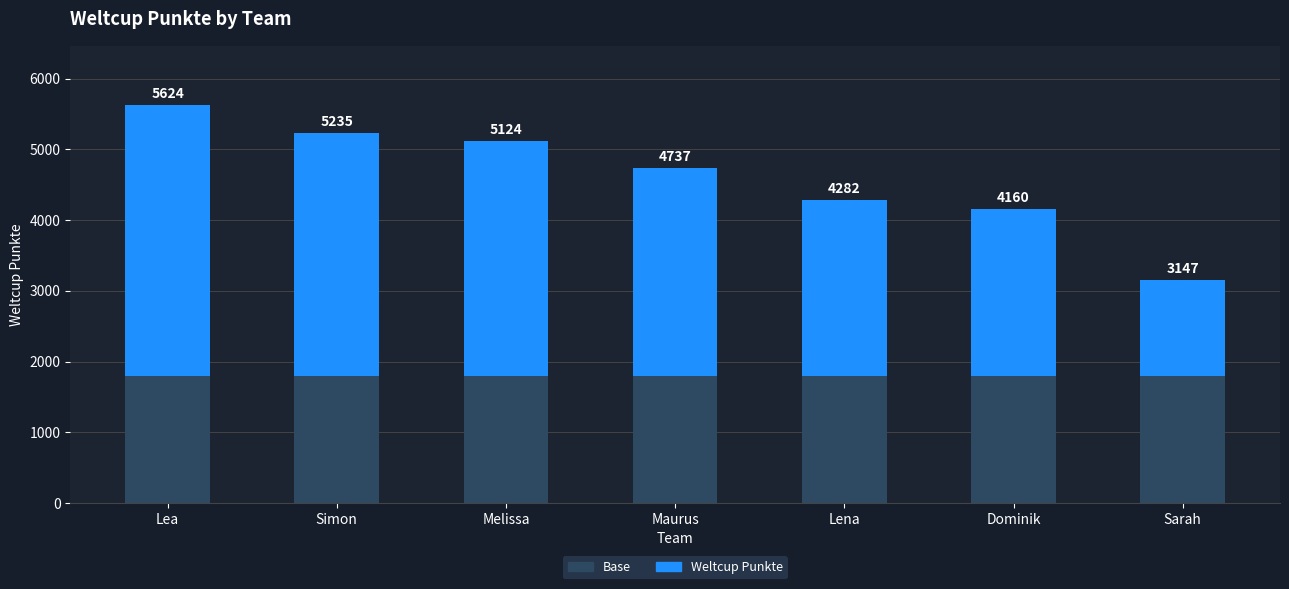

Are the bars horizontal?

No